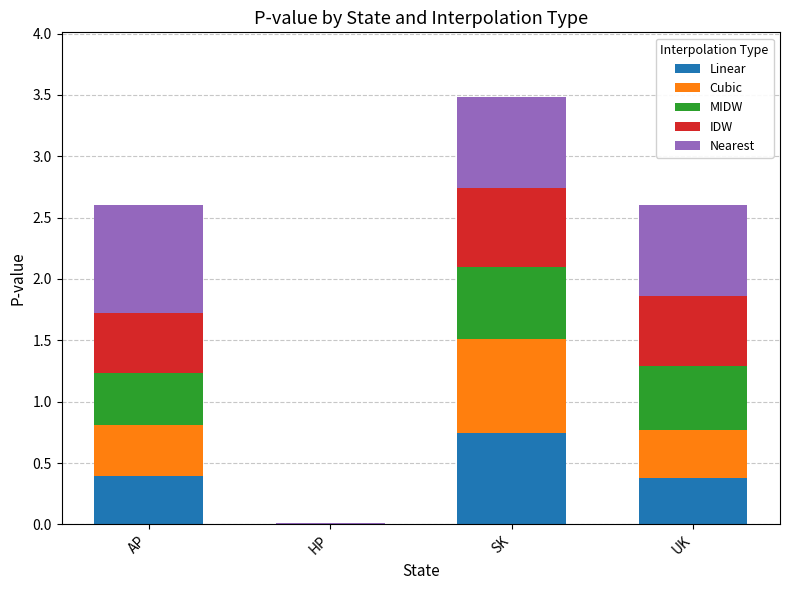

Which category has the highest value in the Linear series?

SK